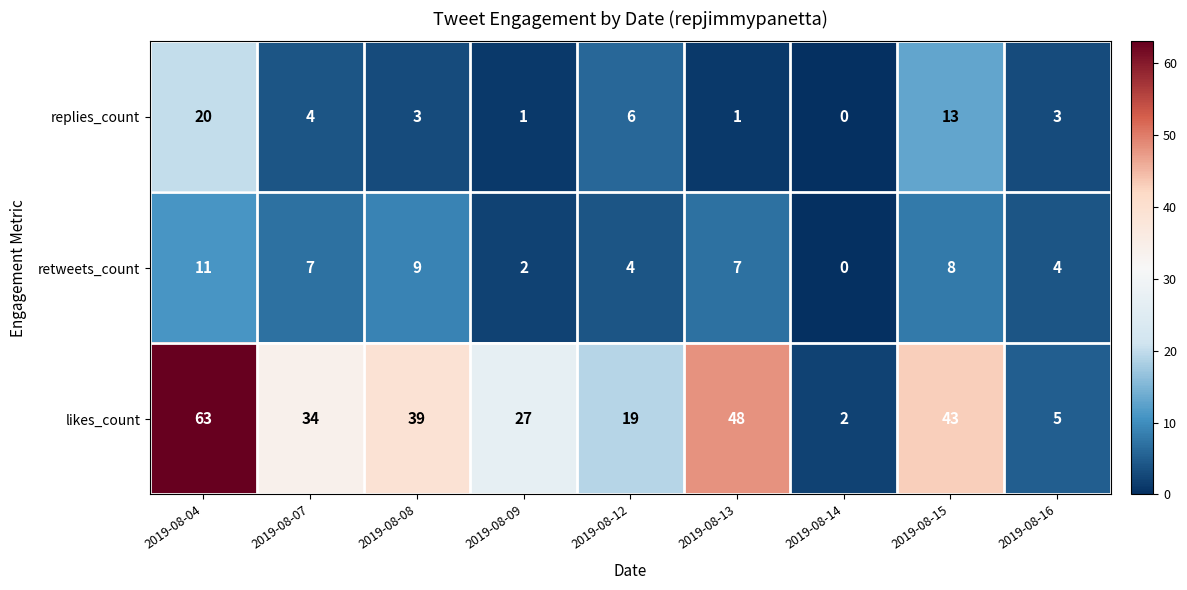

Between 2019-08-09 and 2019-08-14, which series saw the biggest shift?

likes_count